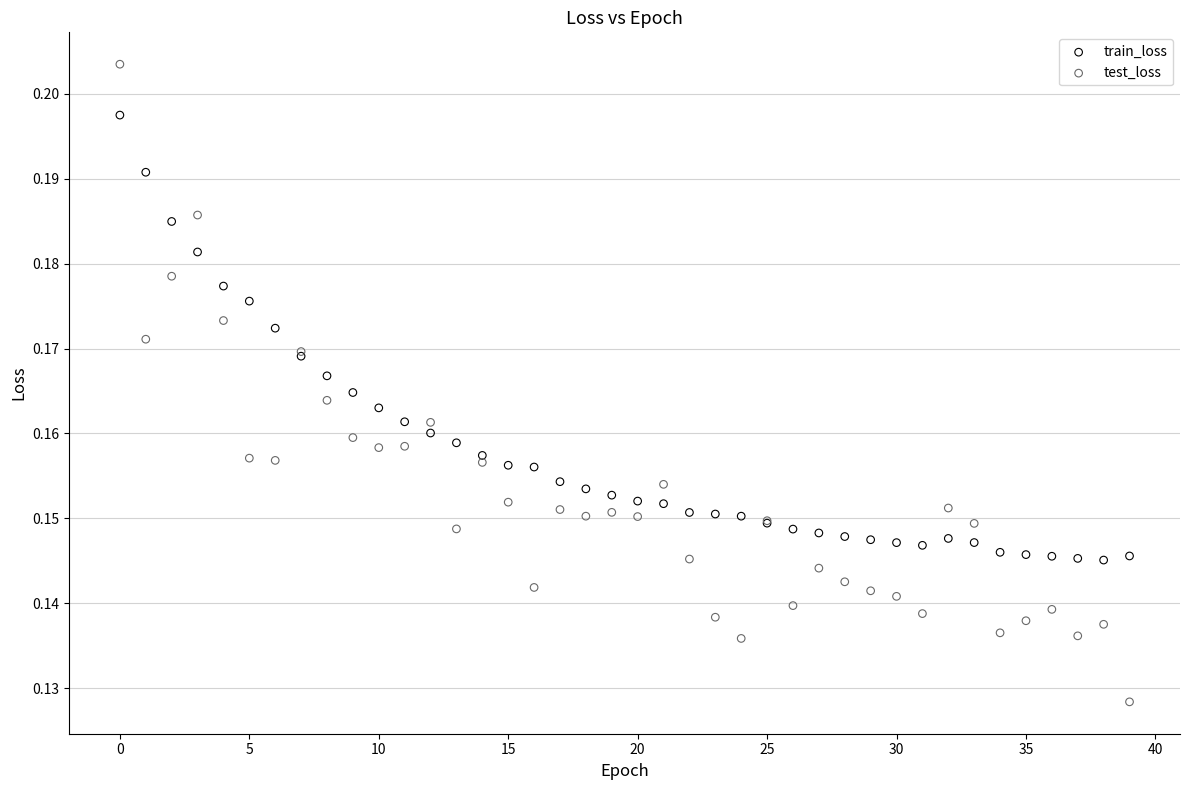

What are all the series names shown in the legend?

train_loss, test_loss